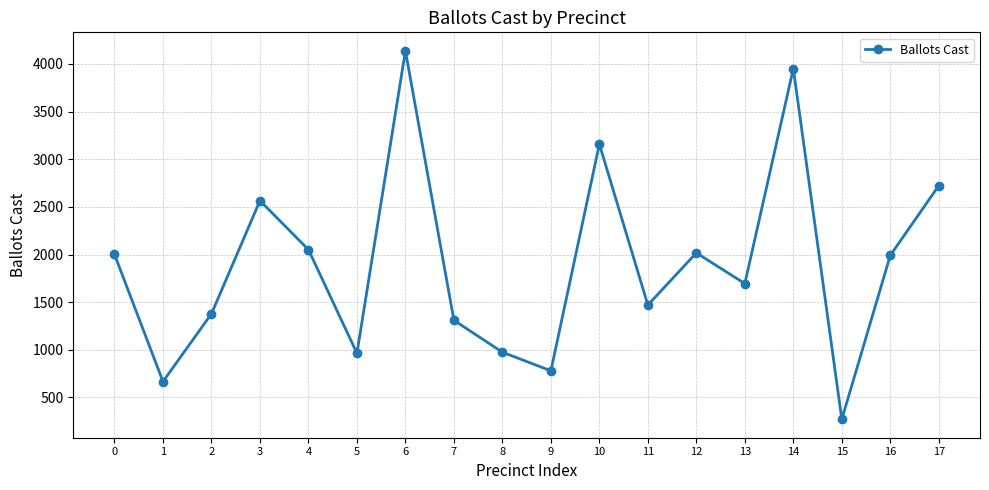

Is it true that the value at 13 is 2831?

False